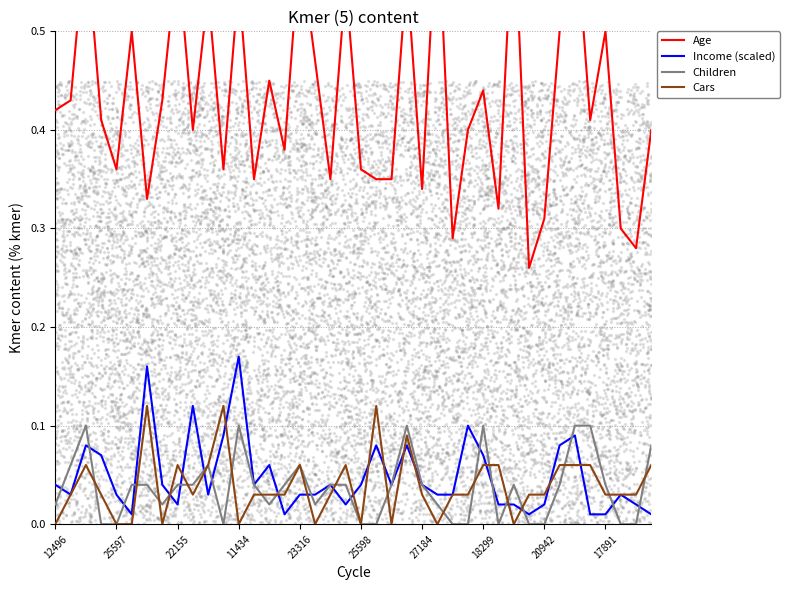

Which series reaches the minimum Y coordinate?

Children